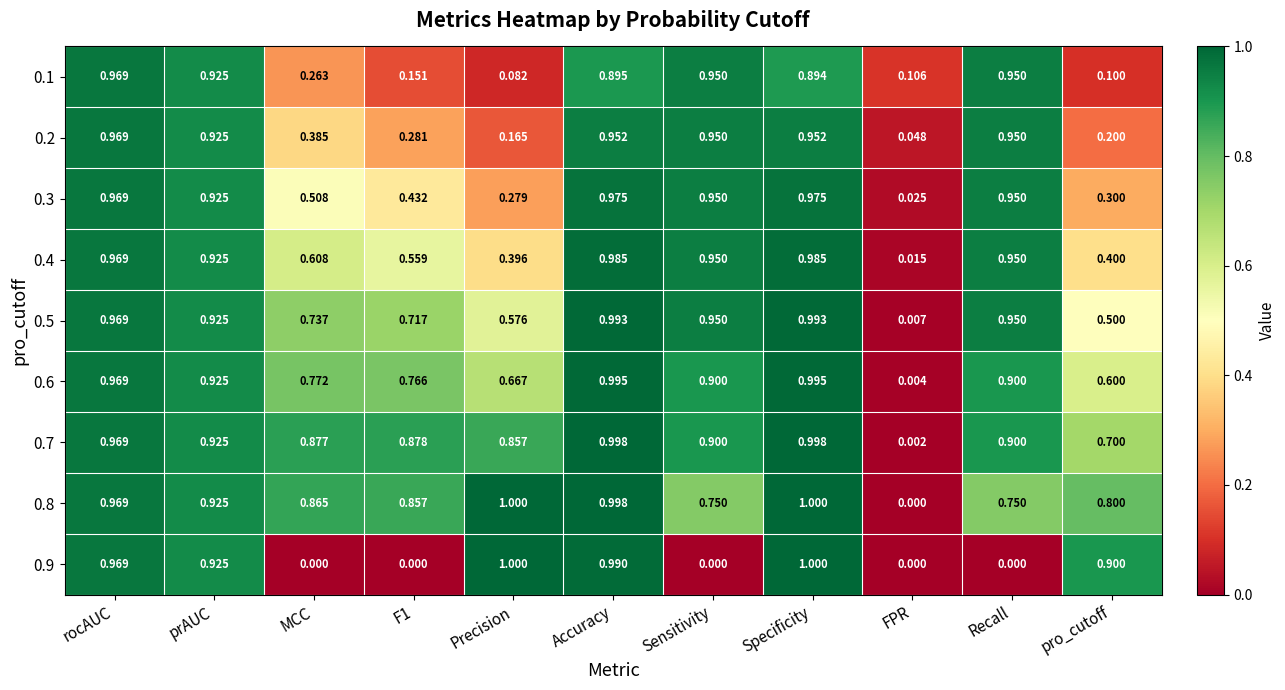

Is the value of 0.8 at Sensitivity greater than the value of 0.3 at pro_cutoff?

Yes